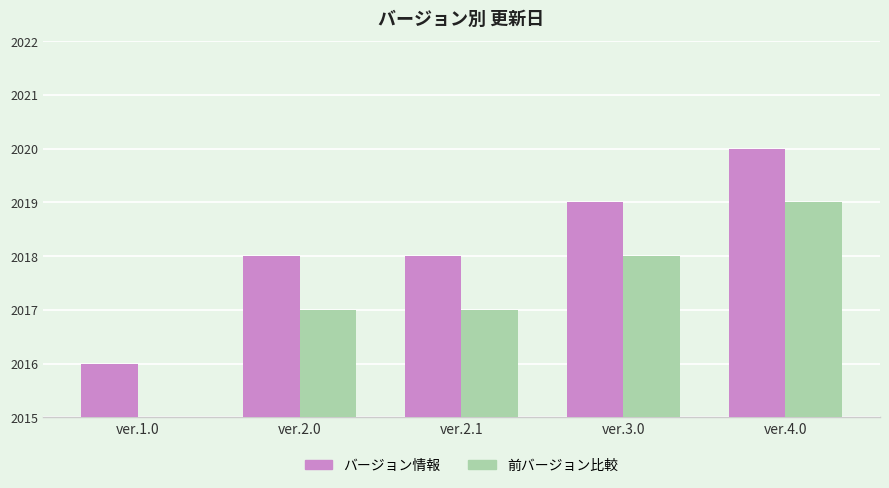

List the series in order of their overall mean, lowest first.

前バージョン比較, バージョン情報